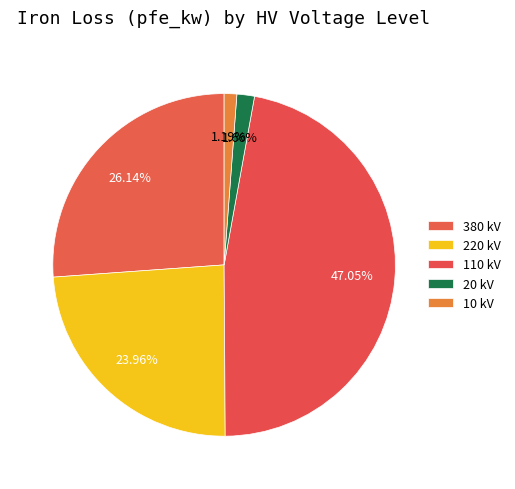

How many slices are in this pie chart?

5